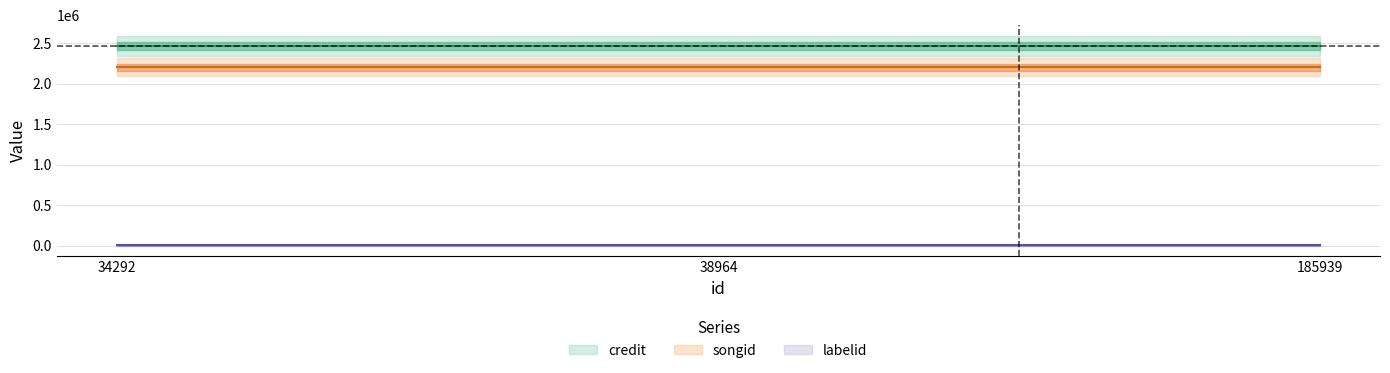

What is the difference between the highest and lowest values at 185939?

2467251